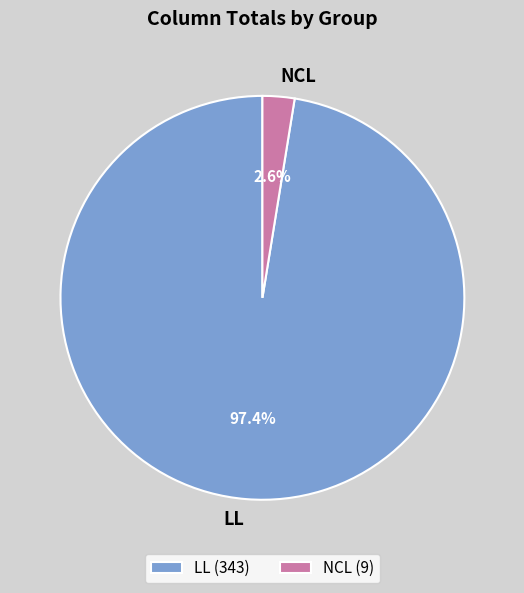

What is the total percentage of NCL and LL?

100.0%